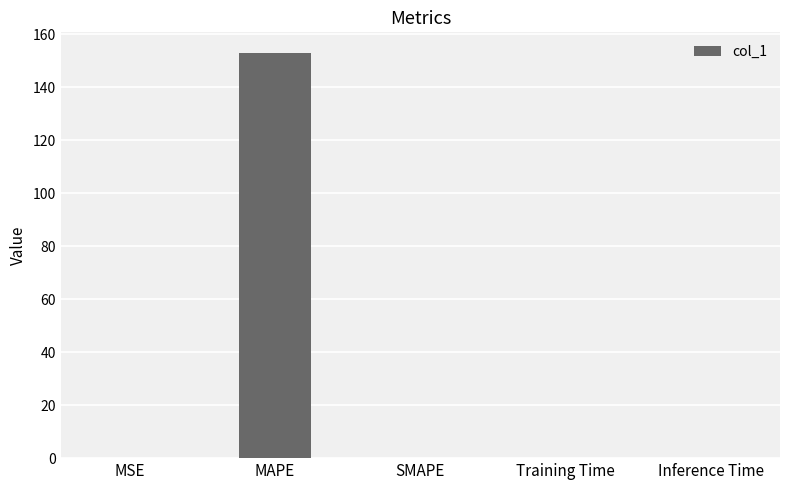

Between Inference Time and MAPE, which is larger?

MAPE